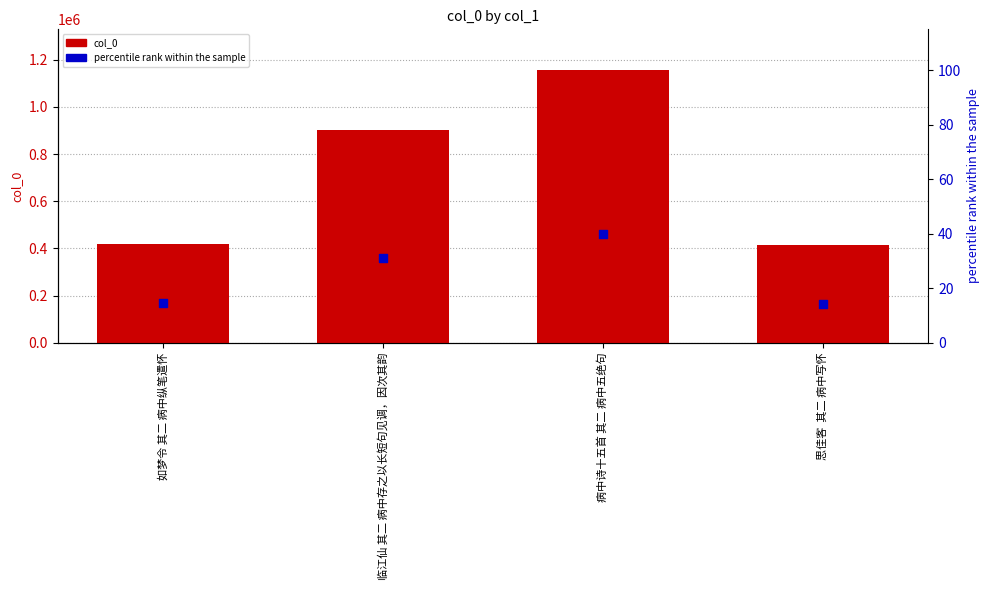

Which series reaches the maximum Y coordinate?

col_0